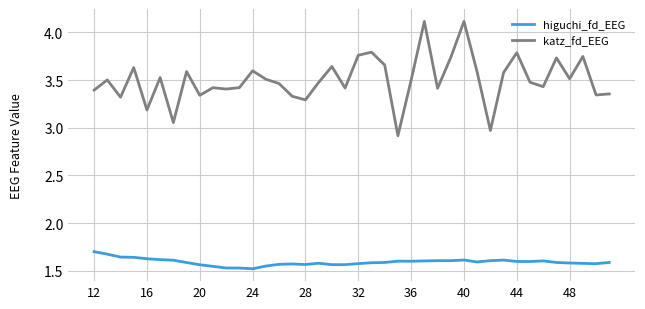

List the series in order of their peak value, lowest first.

higuchi_fd_EEG, katz_fd_EEG